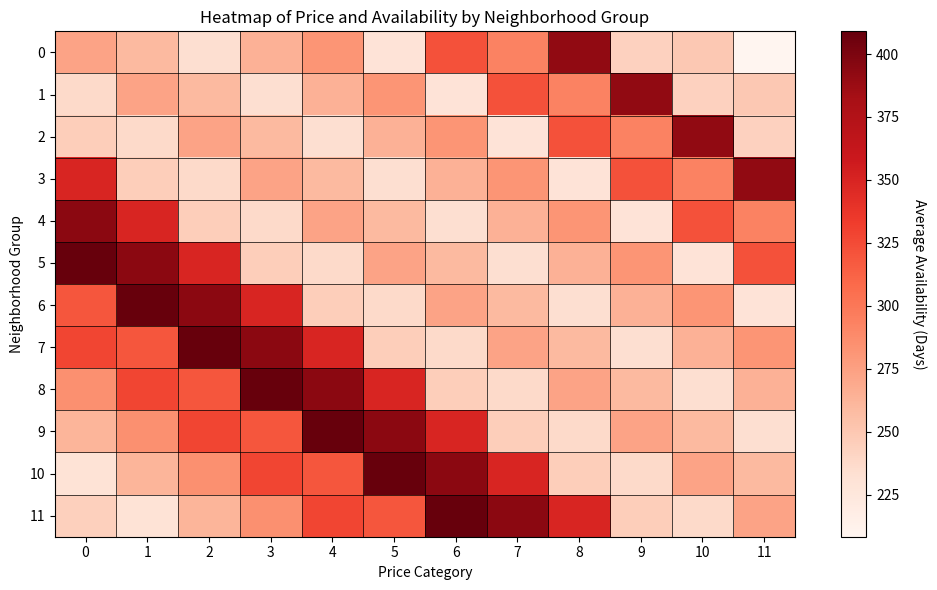

What is the difference between the highest and lowest values at 10?

162.8